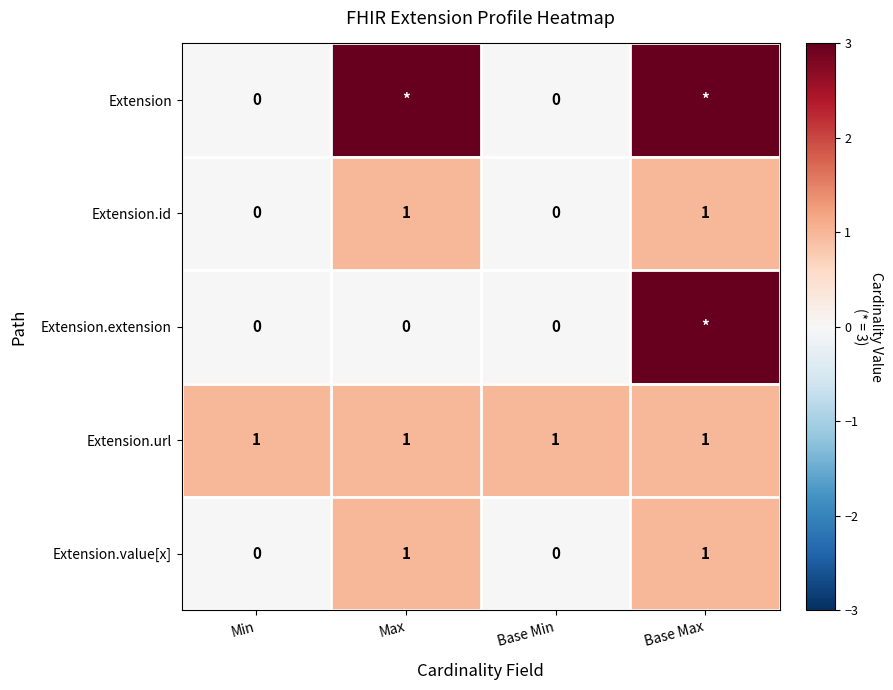

What is the sum of all Extension.url values?

4